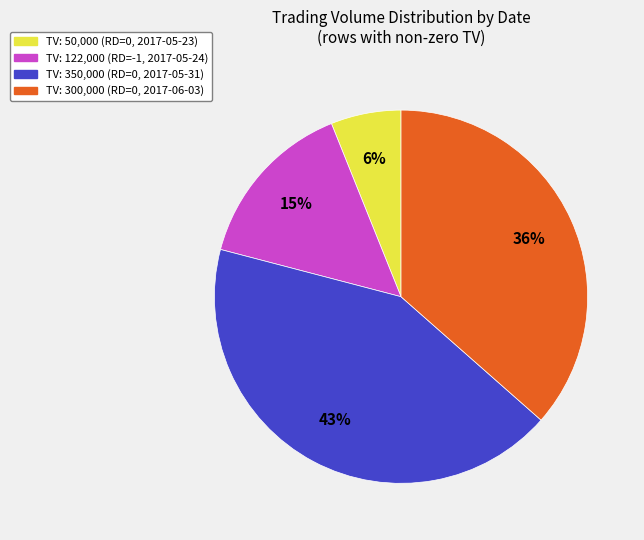

Is the sum of TV: 350,000 (RD=0, 2017-05-31) and TV: 122,000 (RD=-1, 2017-05-24) greater than half?

Yes